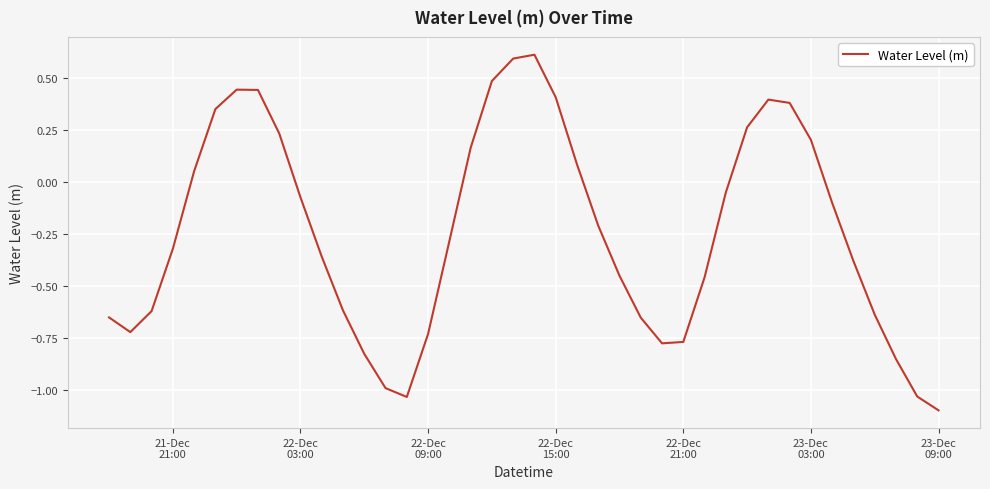

What is the greatest value displayed?

0.6